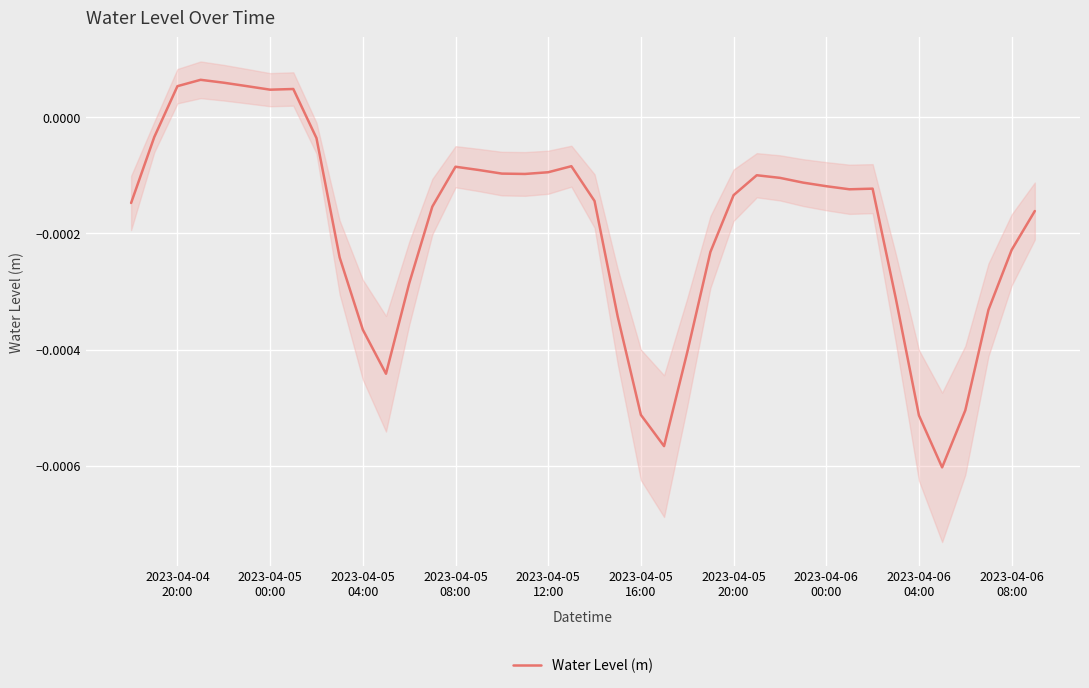

How many lines are shown in the chart?

1